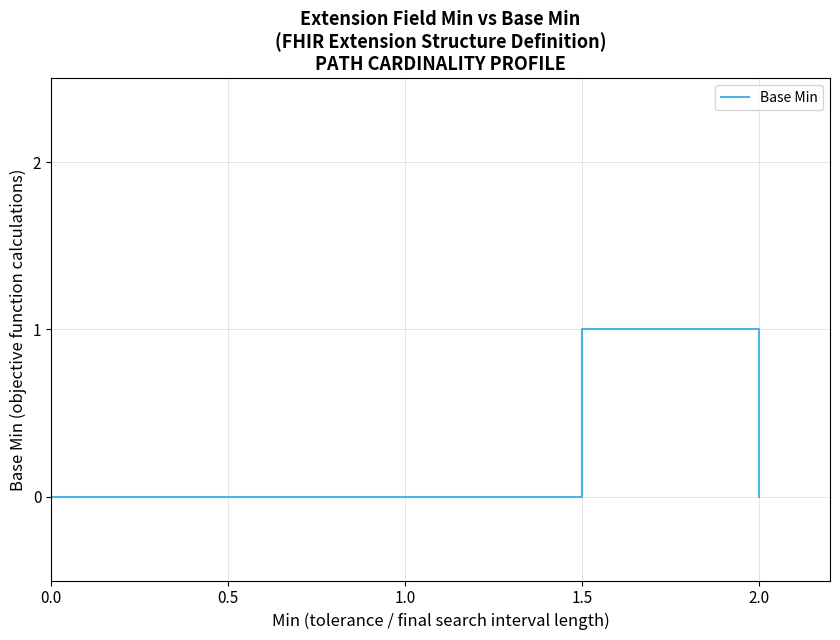

How many values are above zero?

2